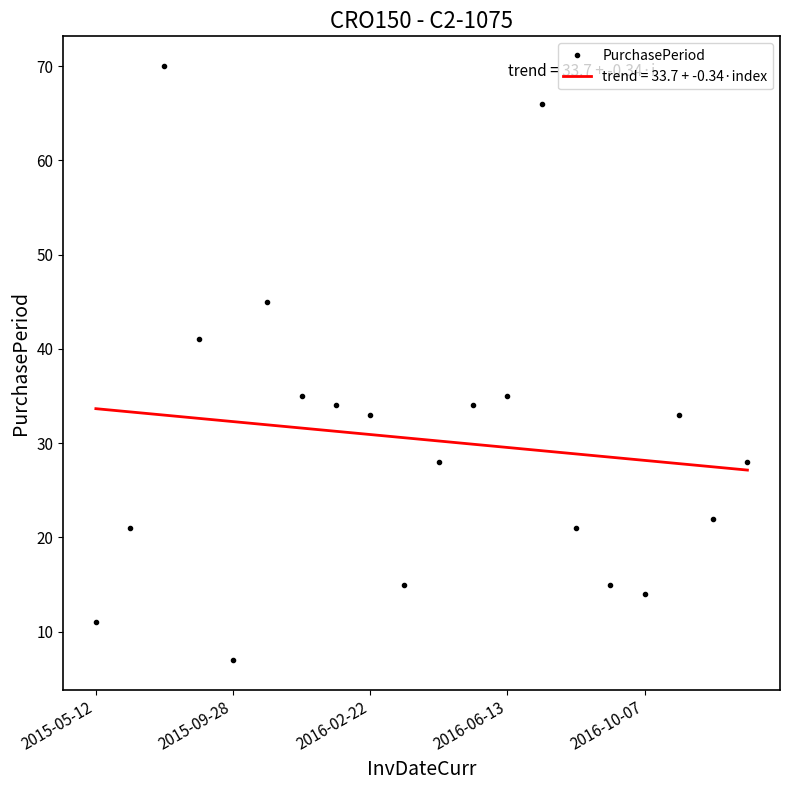

What is the minimum value shown in the chart?

7.0